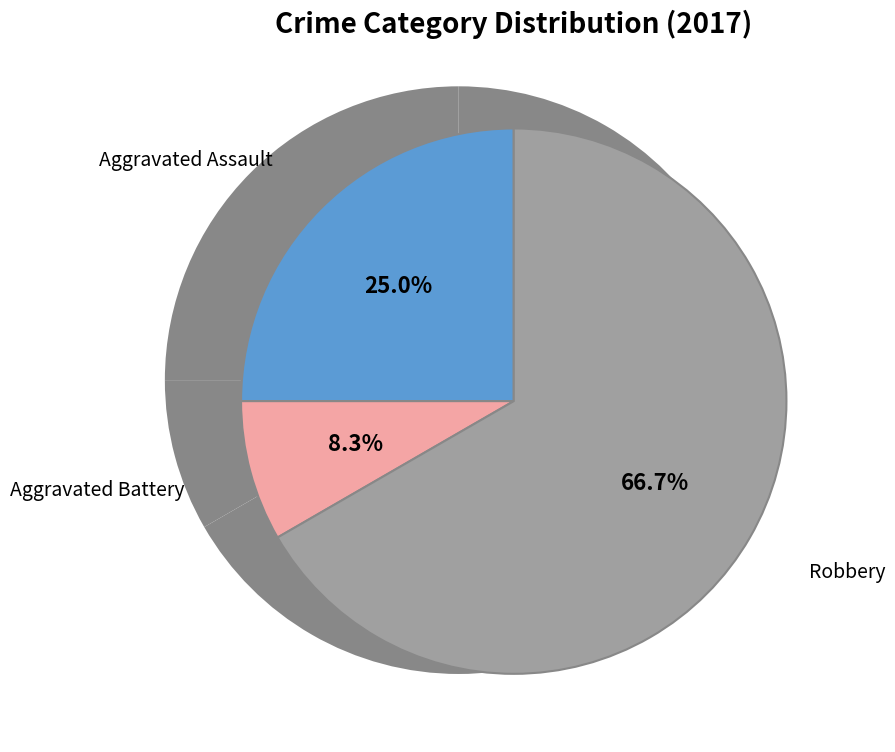

To the nearest percent, what is the difference between the largest and smallest slice percentages?

58%